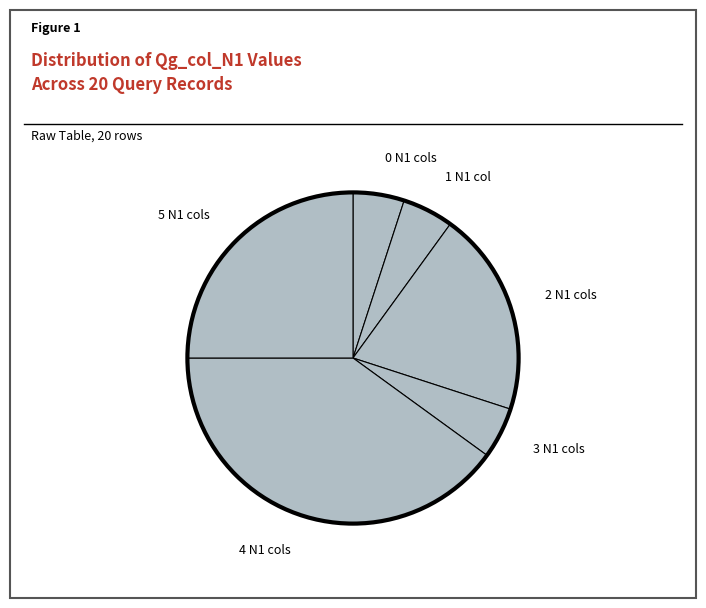

How many segments does this pie chart have?

6